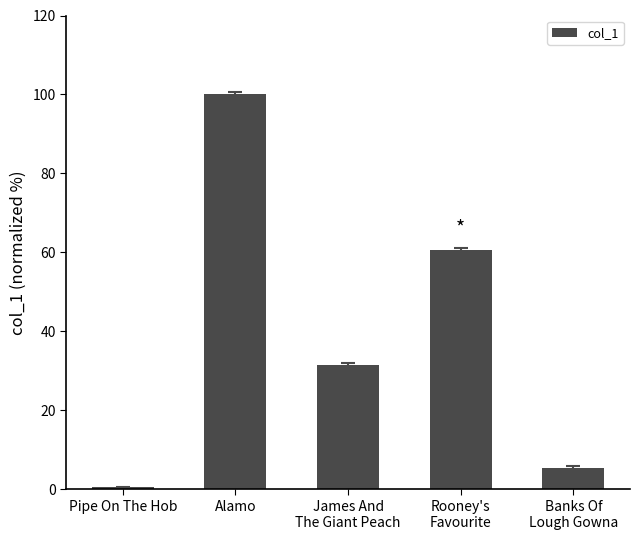

Reading left to right, transcribe all the data shown in this chart.

0.6	100.0	31.5	60.7	5.3